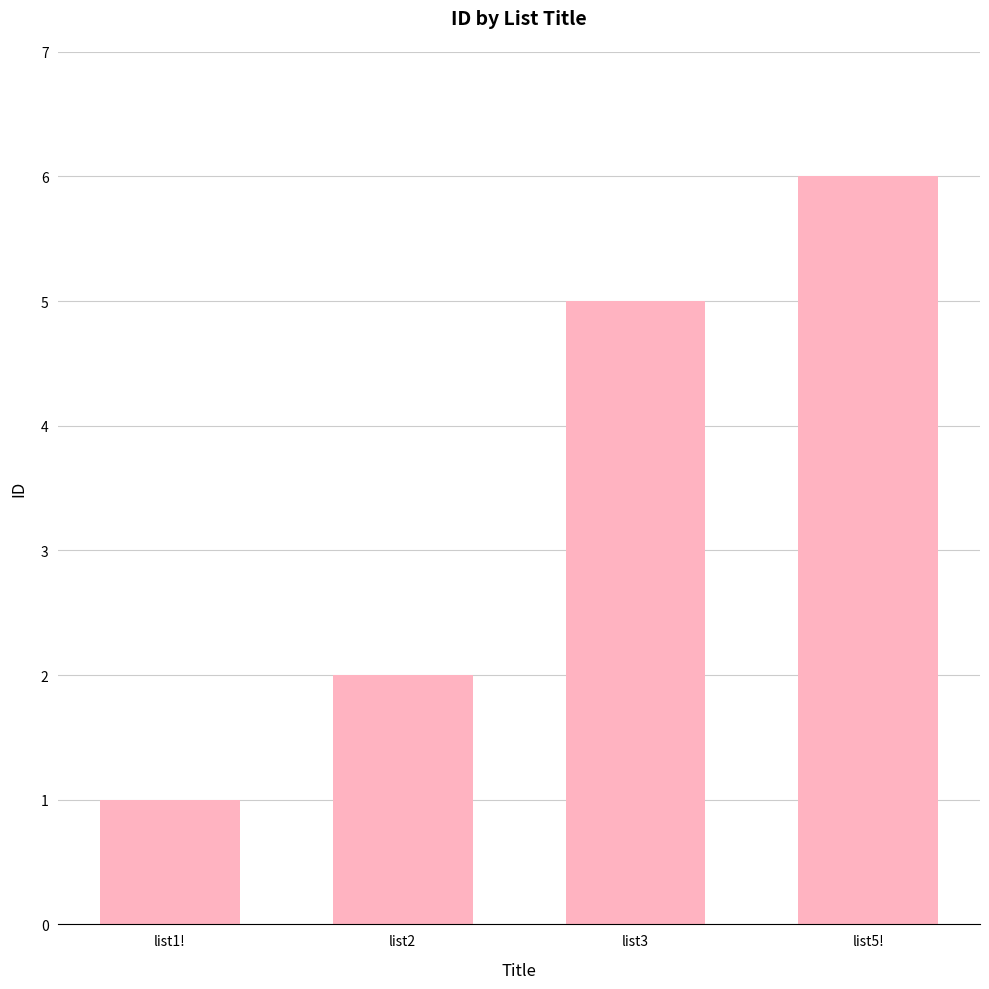

What is the smallest value displayed?

1